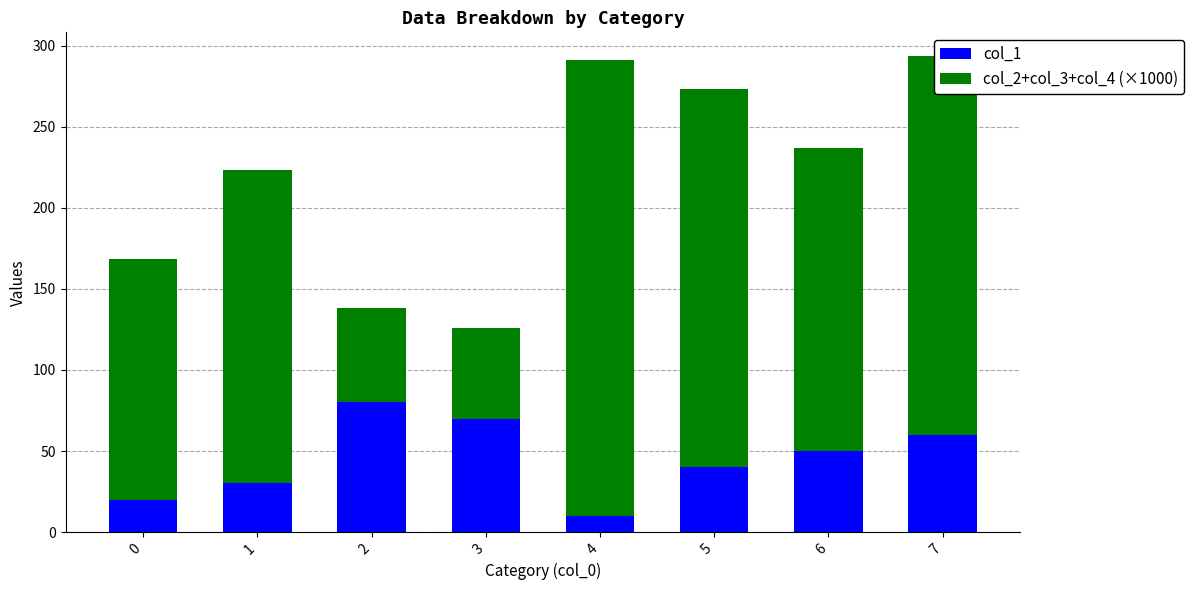

What is the approximate value of col_1 at 2?

80.0